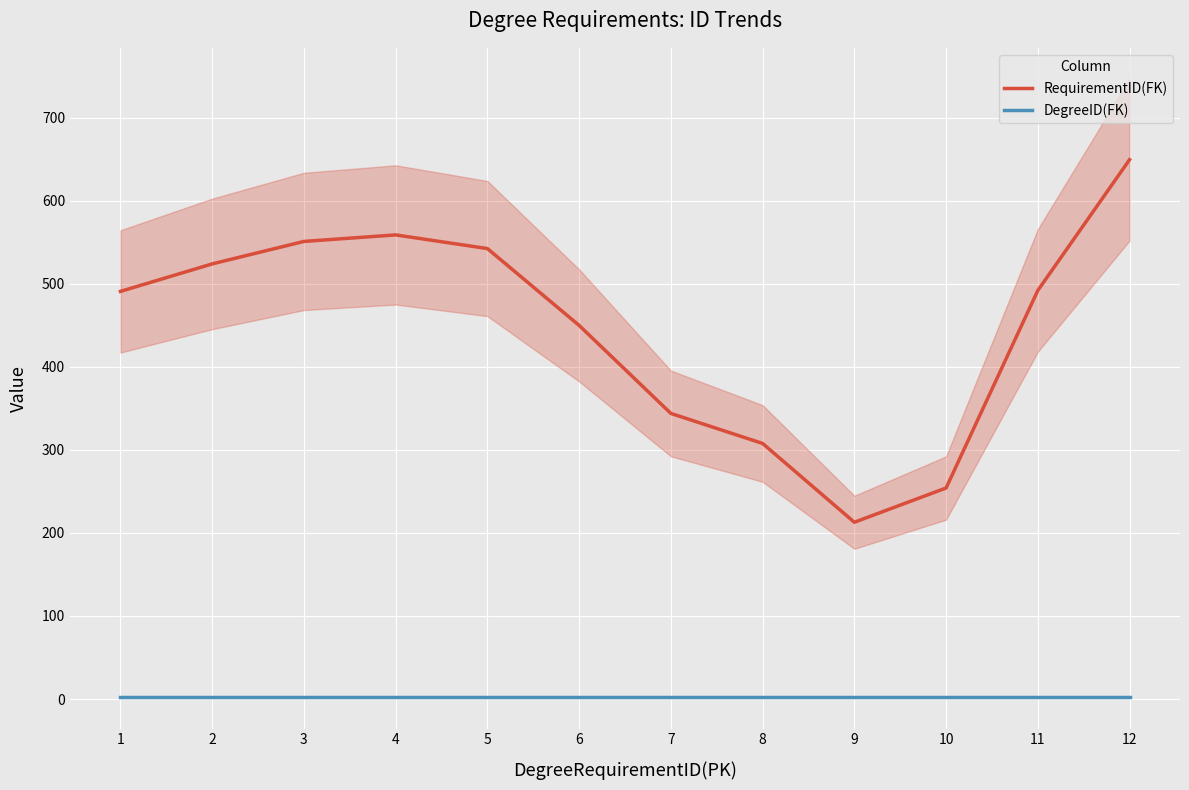

True or false: RequirementID(FK) has more than 0 points higher than both neighbors.

True